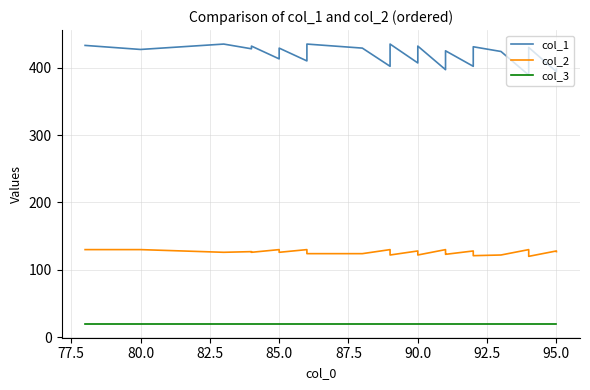

What is the difference between the highest and lowest values at 85.0?

408